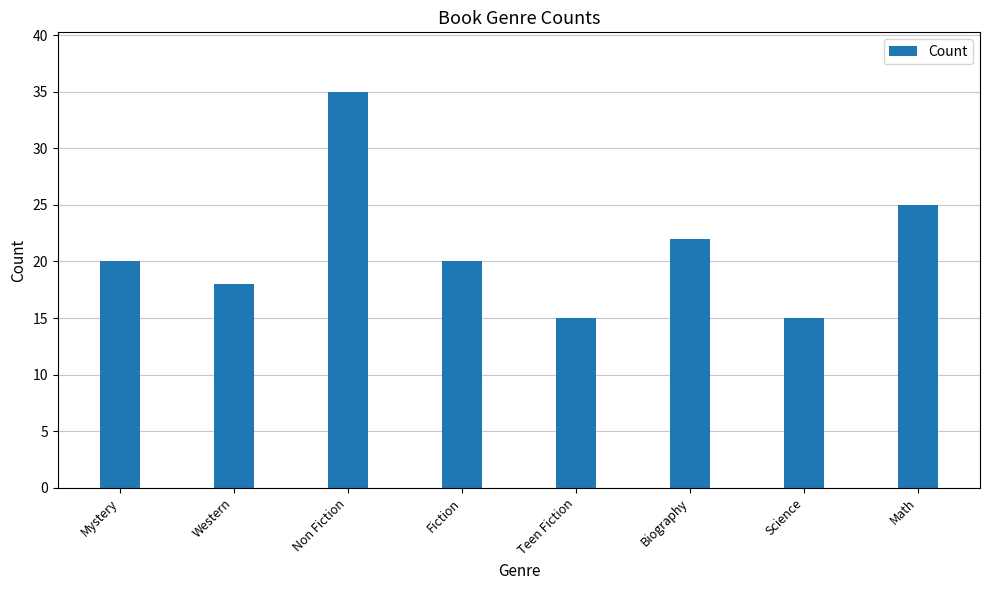

What is the approximate value at Non Fiction?

35